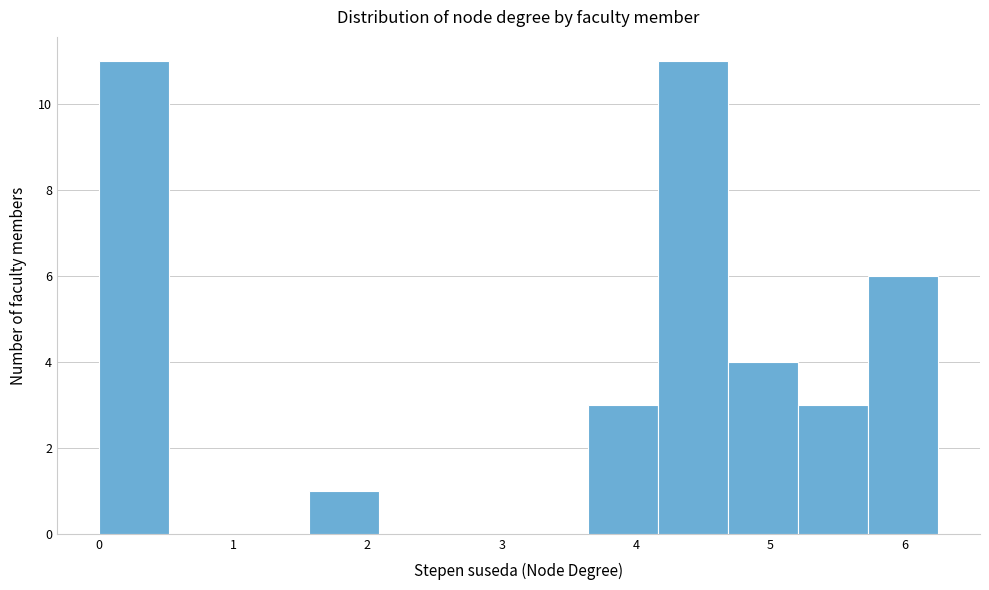

Reading left to right, list every bar in this chart as the range it spans on the x-axis followed by its height. Neither the bar edges nor the heights are printed on the chart, so give them approximately, as read against the axes.

0.0 to 0.5: 11
0.5 to 1.0: 0
1.0 to 1.6: 0
1.6 to 2.1: 1
2.1 to 2.6: 0
2.6 to 3.1: 0
3.1 to 3.6: 0
3.6 to 4.2: 3
4.2 to 4.7: 11
4.7 to 5.2: 4
5.2 to 5.7: 3
5.7 to 6.3: 6